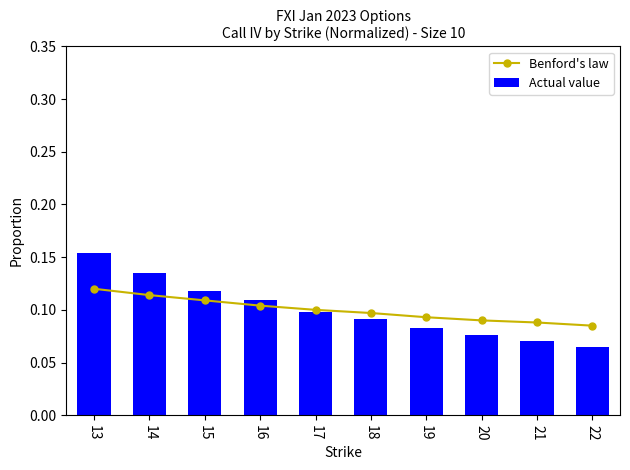

What is the value of the Actual value bar at the 7th from the left?

0.1